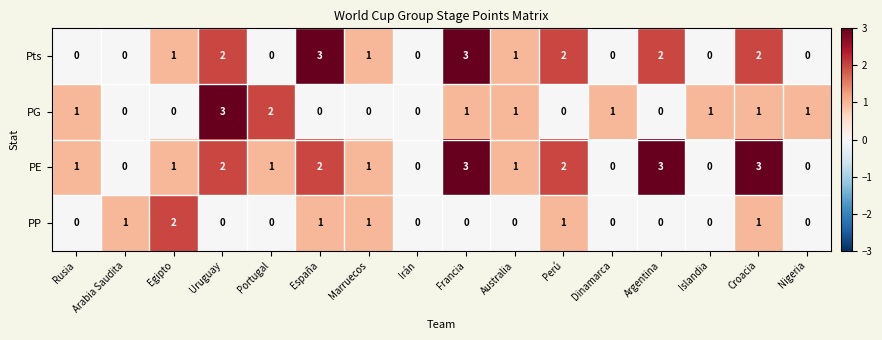

Is the value of Pts at Croacia greater than the value of PE at Irán?

Yes